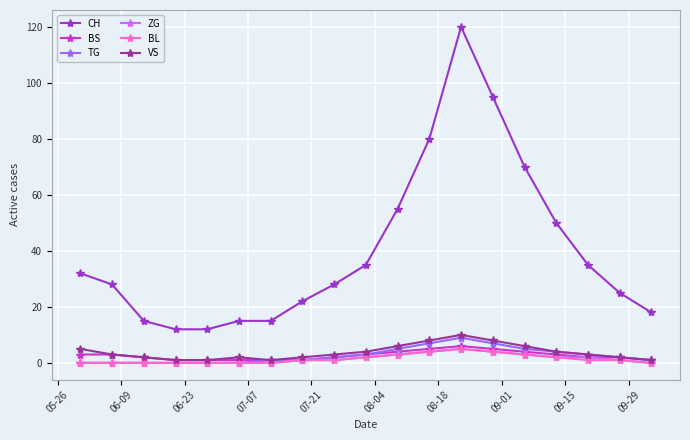

What are all the series names shown in the legend?

CH, BS, TG, ZG, BL, VS